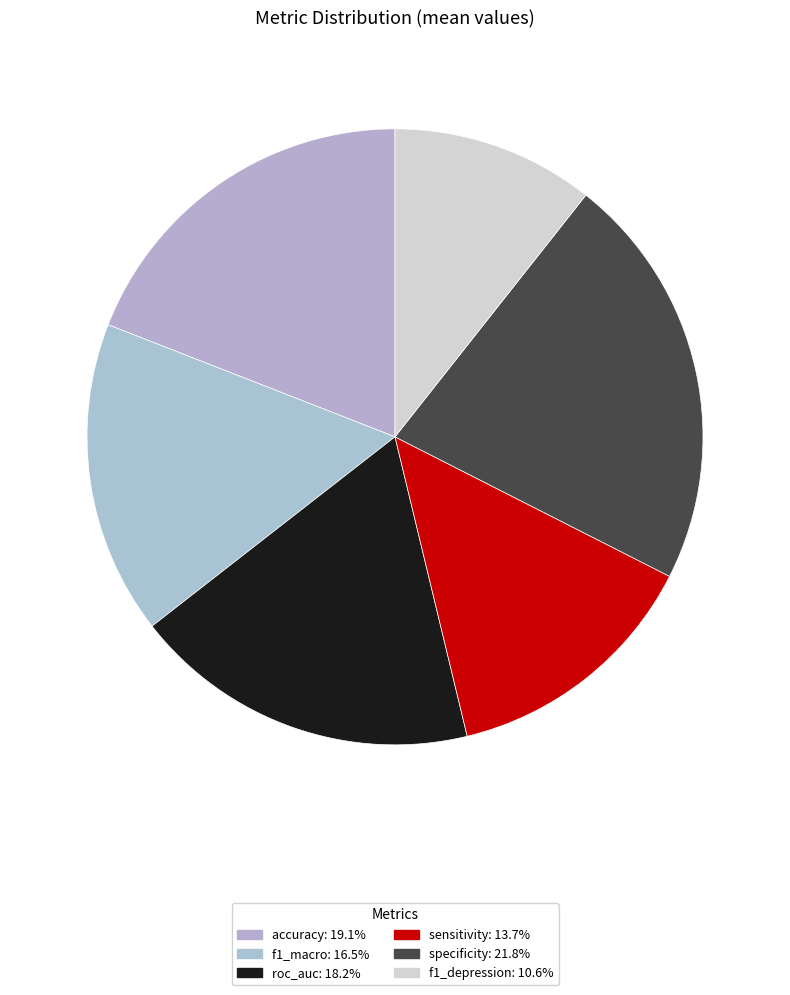

Which slice is the smallest?

f1_depression